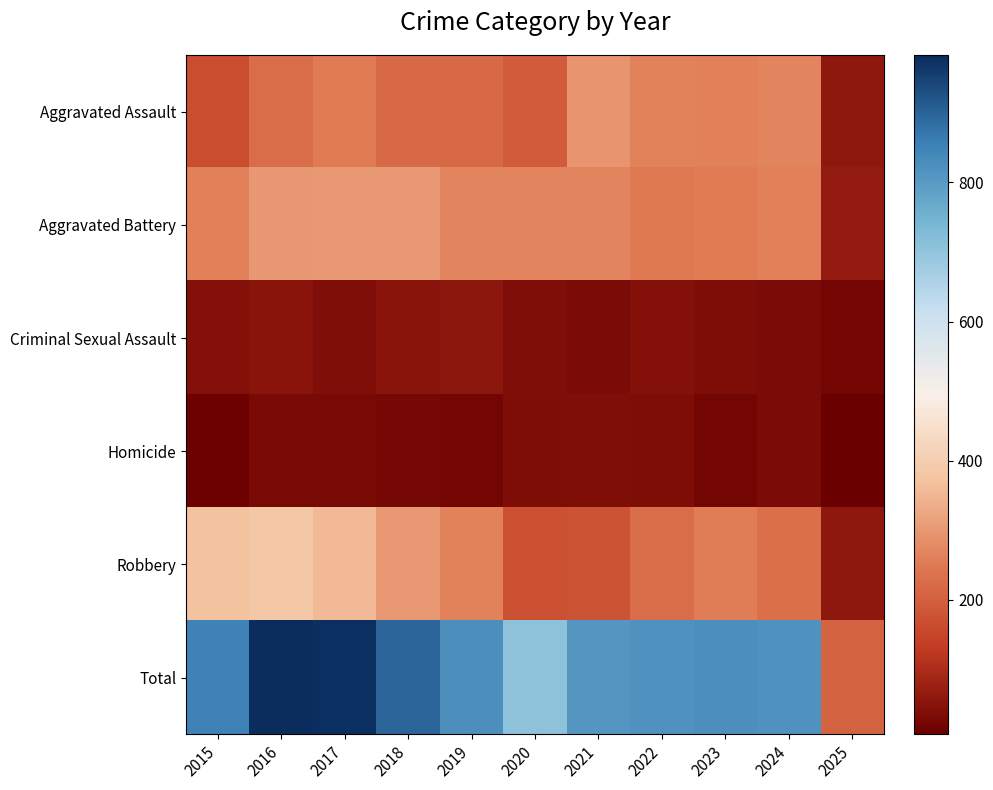

Rank the series by their maximum value, from highest to lowest.

Total, Robbery, Aggravated Battery, Aggravated Assault, Criminal Sexual Assault, Homicide